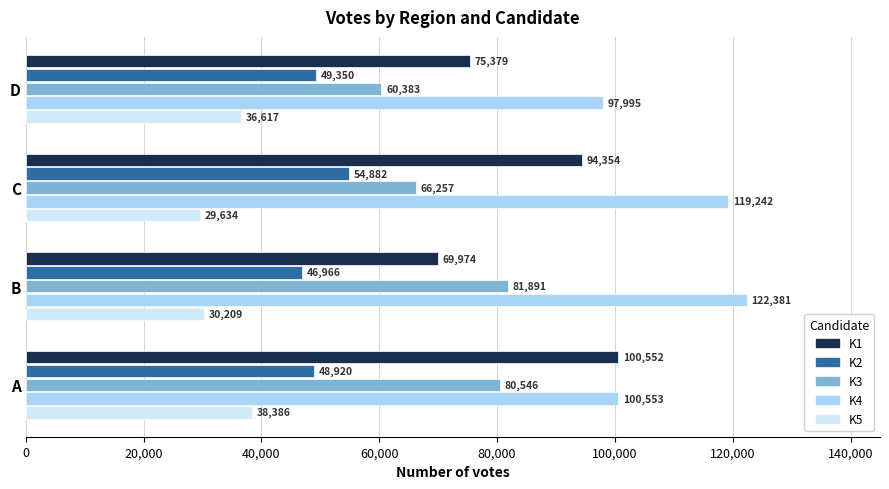

Which series has the largest total across all categories?

K4